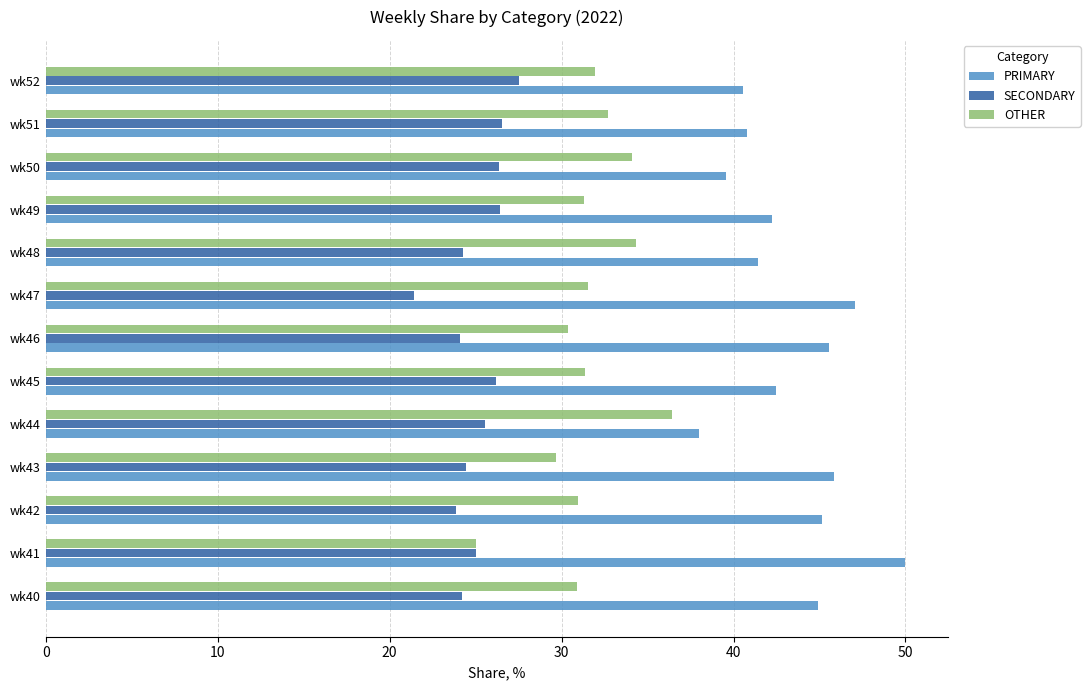

What is the smallest value displayed?

21.4